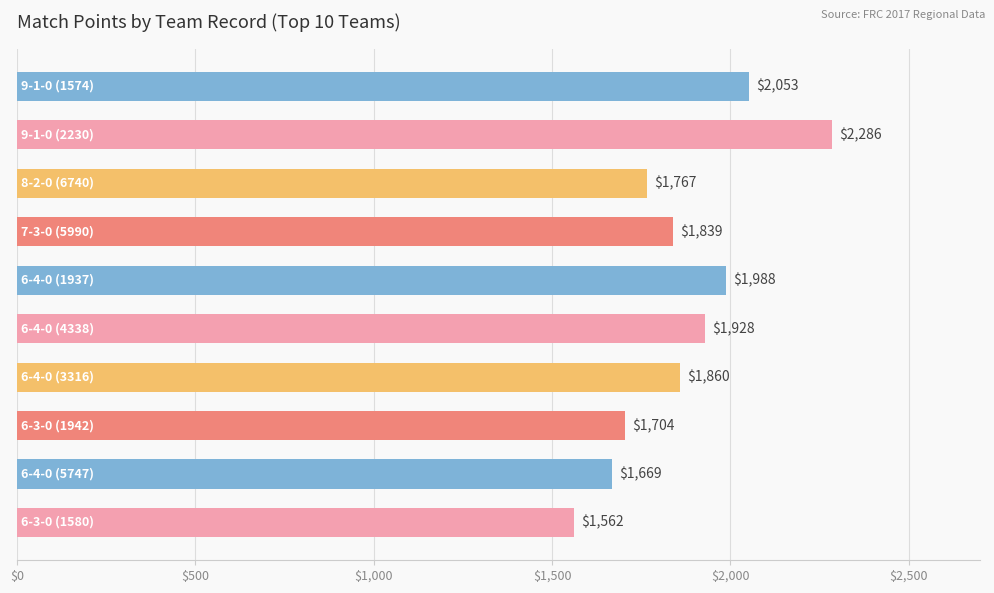

What is the difference between the maximum and minimum values?

724